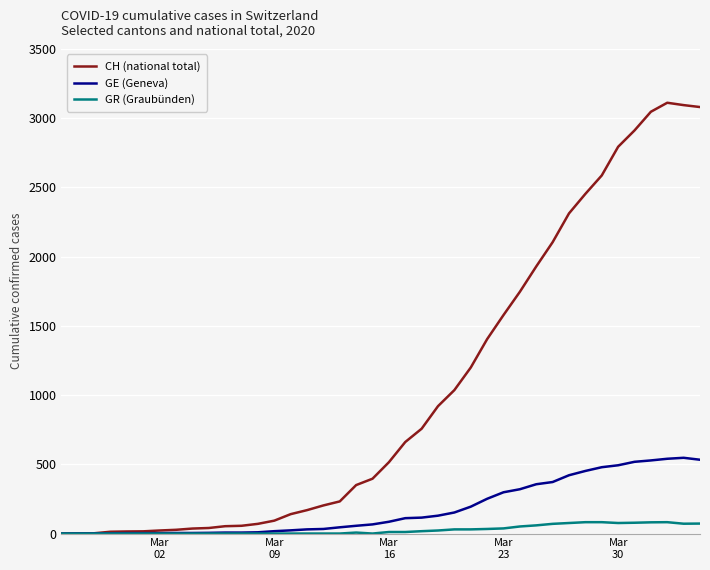

Which series has the largest range (max minus min)?

CH (national total)